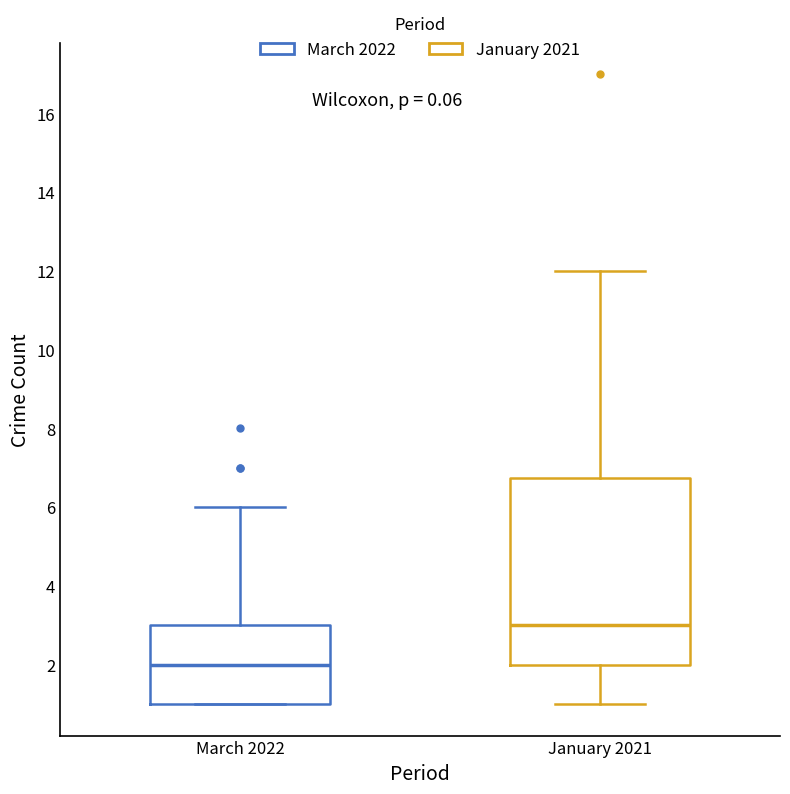

Which box's median line is the highest?

January 2021